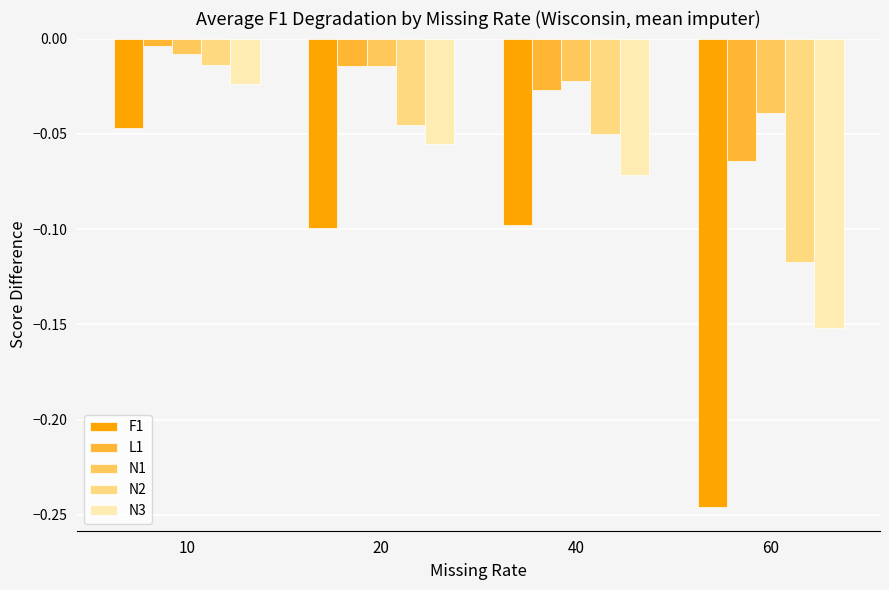

Which category has the highest value across all series?

10